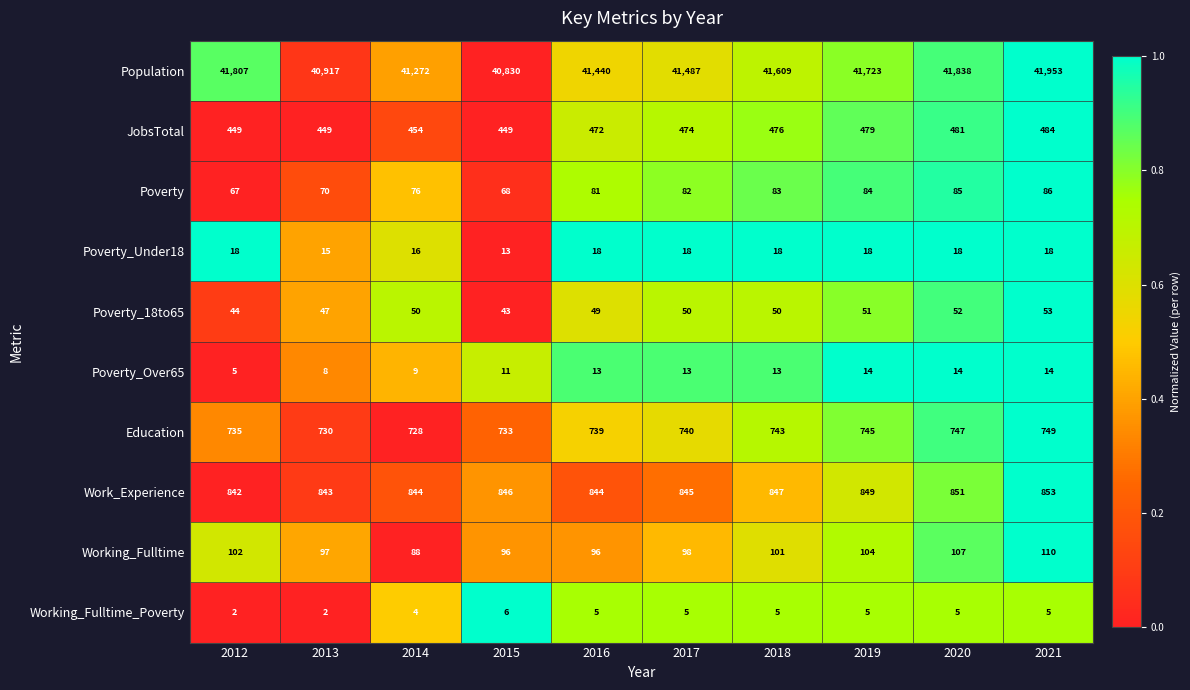

What is the maximum value for Working_Fulltime_Poverty?

6